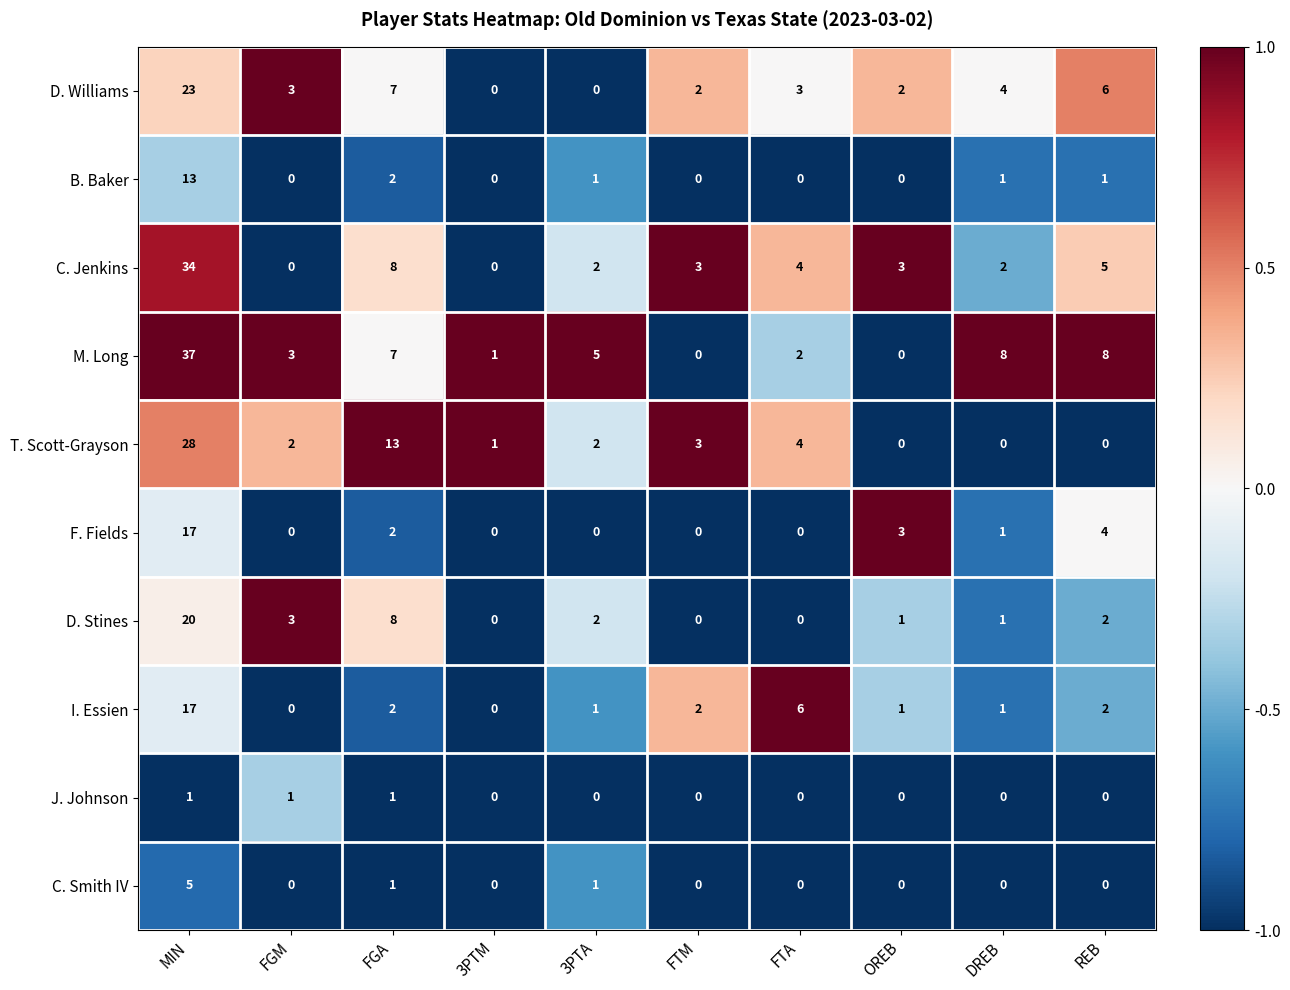

Is it true that T. Scott-Grayson equals 0 at DREB?

True